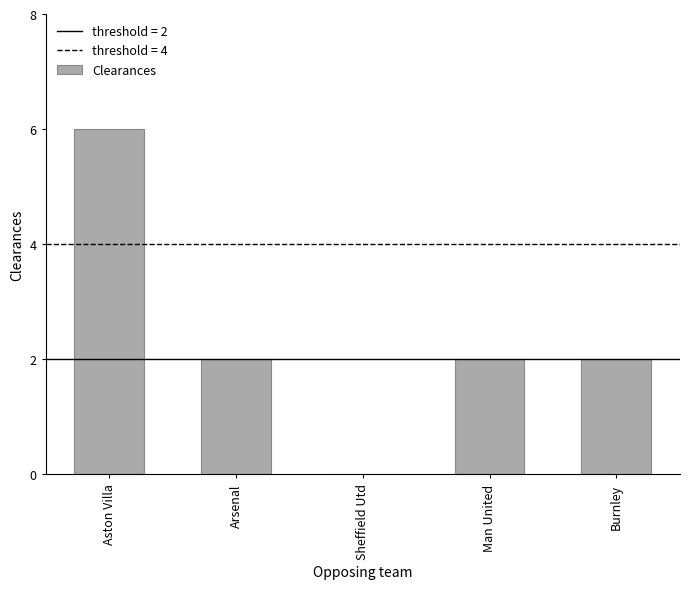

How many positive values are there?

4